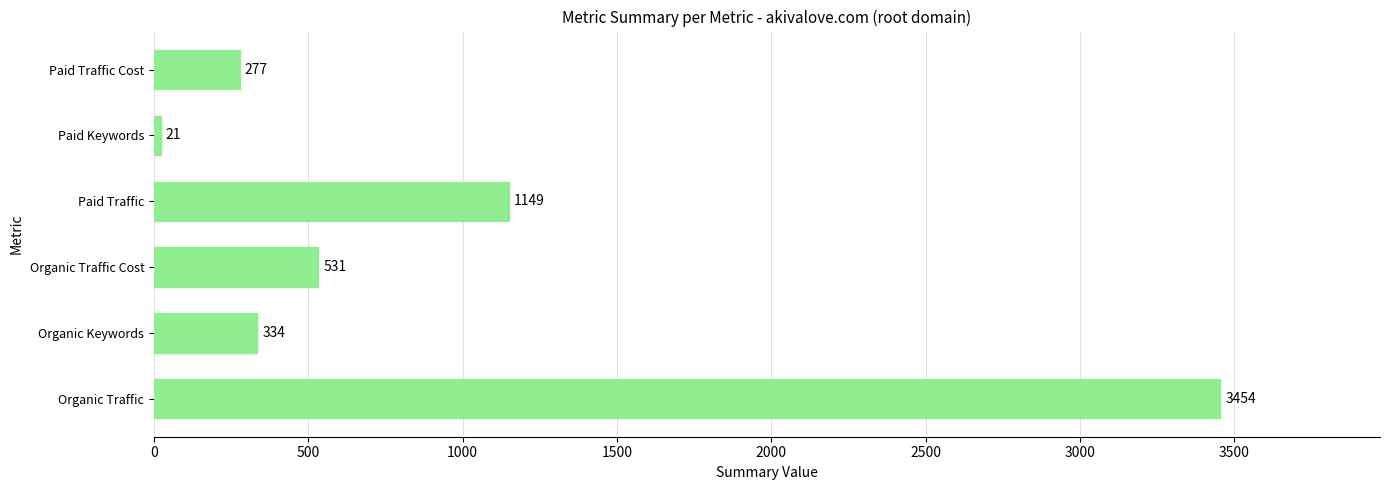

Reading bottom to top, what are all the values shown in this chart?

Organic Traffic=3454	Organic Keywords=334	Organic Traffic Cost=531	Paid Traffic=1149	Paid Keywords=21	Paid Traffic Cost=277